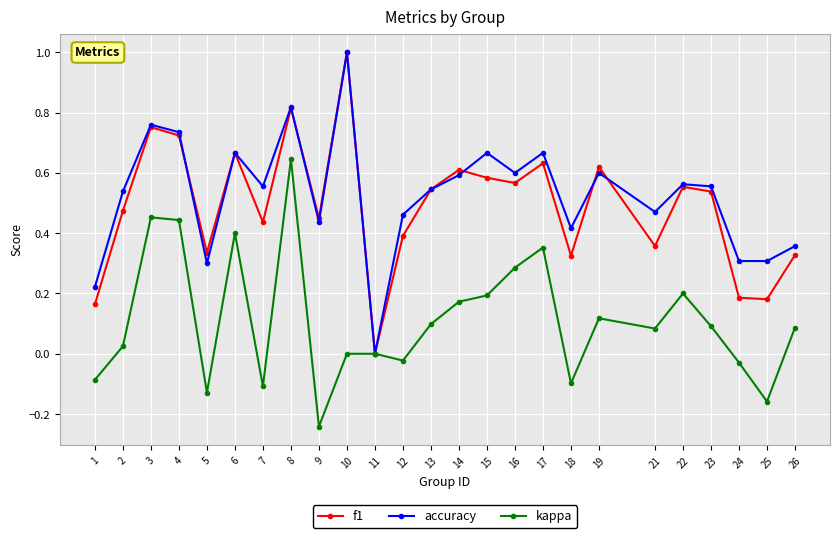

Which series changed the most between 7 and 15?

kappa